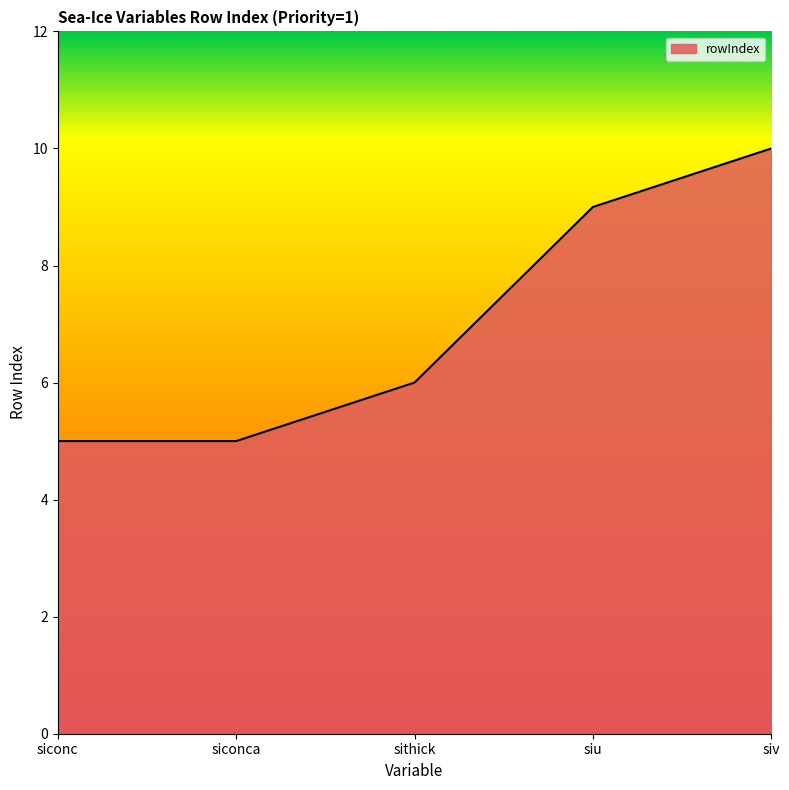

Reading right to left, list all the values displayed in this chart.

10	9	6	5	5